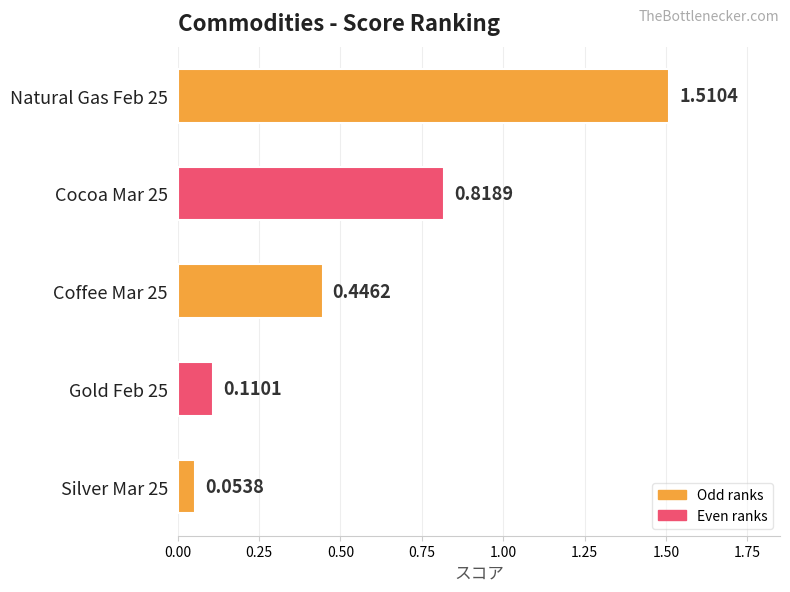

At which label is the value closest to 0?

Silver Mar 25